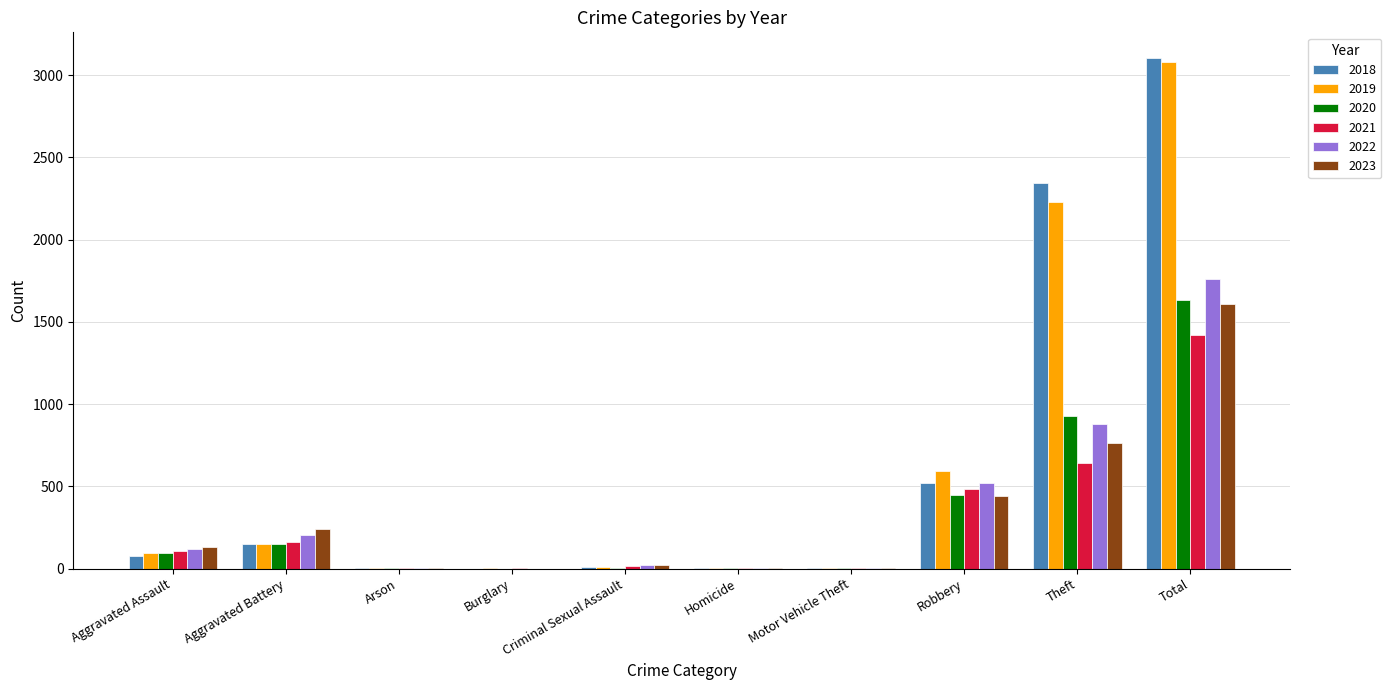

Where is 2018 nearest to the value 1552?

Theft